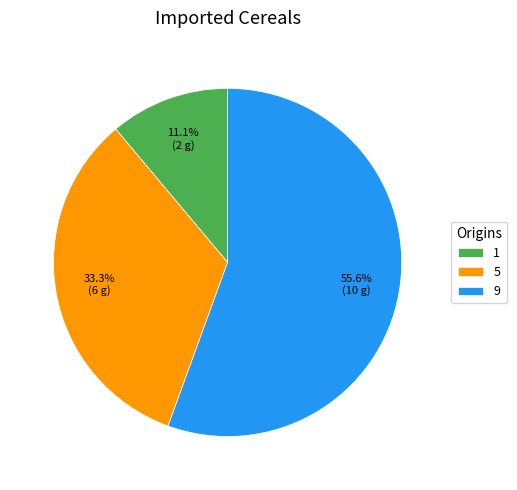

Count the number of slices in the pie.

3